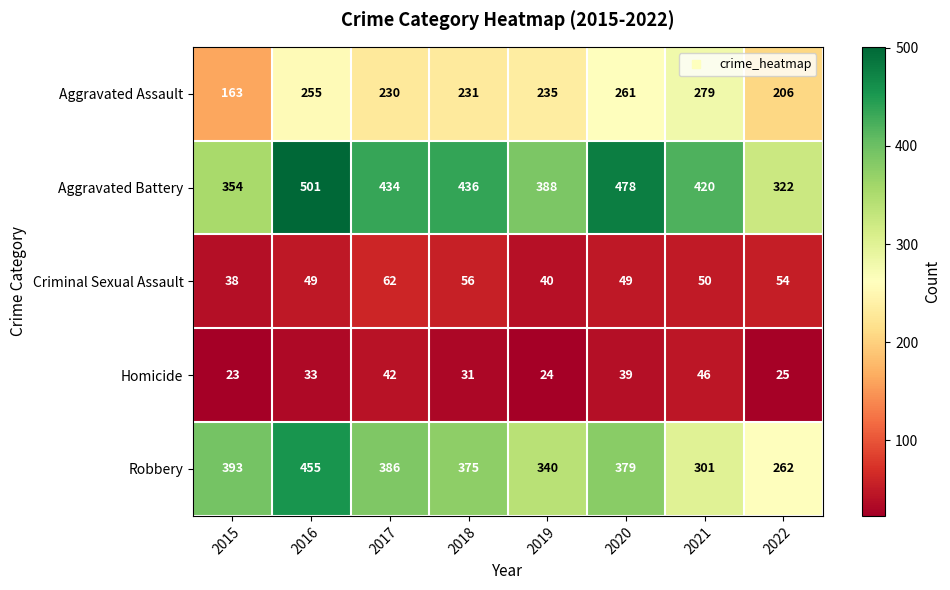

Is it true that Homicide equals 25 at 2022?

True